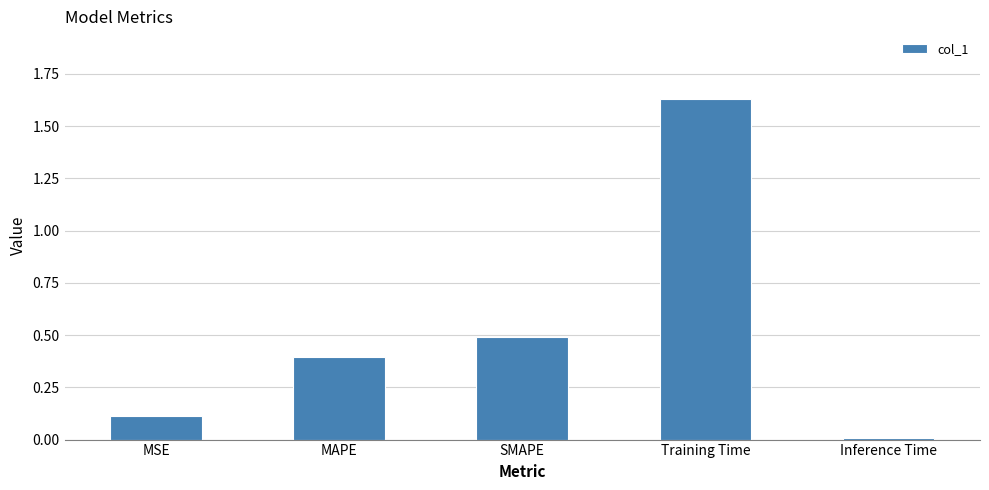

List the labels in order of value, largest first.

Training Time, SMAPE, MAPE, MSE, Inference Time